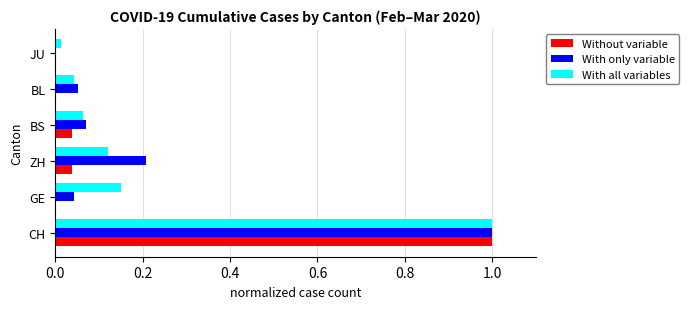

What is the sum of all Without variable values?

1.1